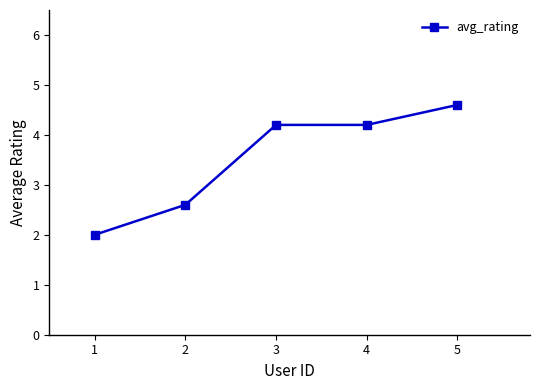

How many values exceed 4?

3